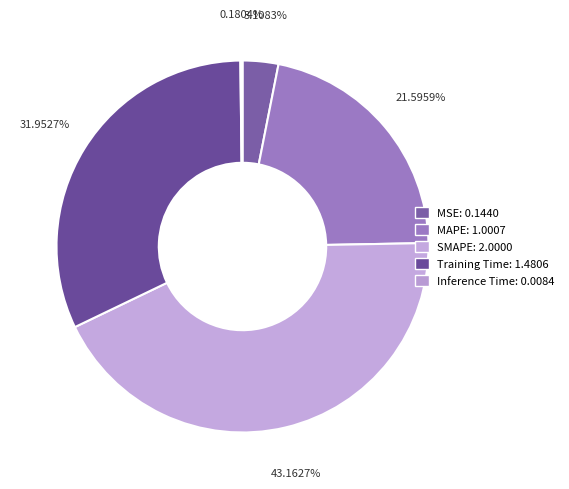

To the nearest percent, what is the difference between the Training Time and SMAPE slice percentages?

11%